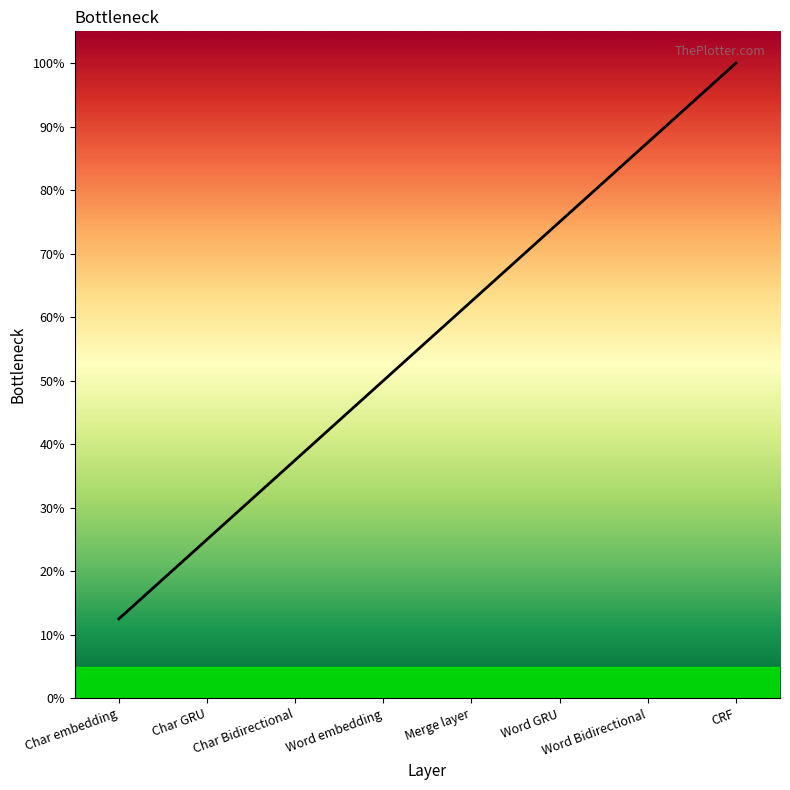

Reading left to right, list all the values displayed in this chart.

Char embedding=12.5	Char GRU=25.0	Char Bidirectional=37.5	Word embedding=50.0	Merge layer=62.5	Word GRU=75.0	Word Bidirectional=87.5	CRF=100.0